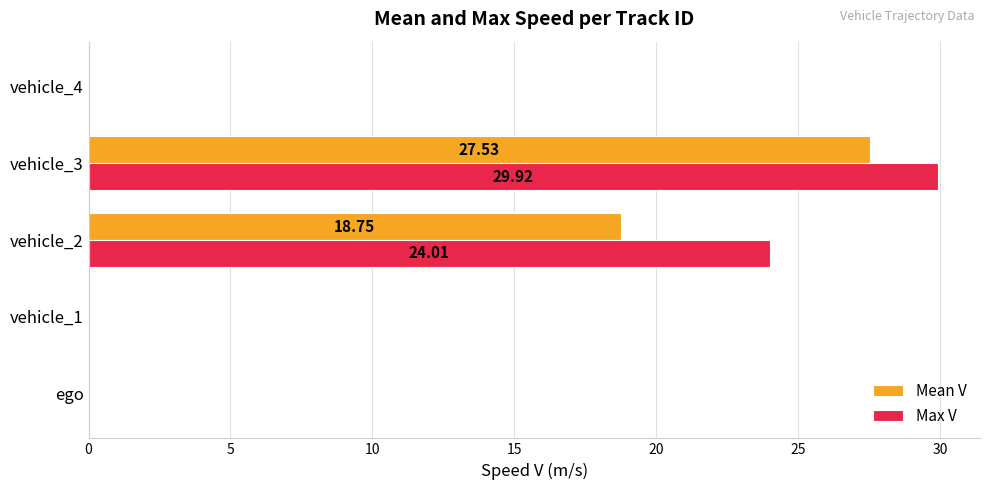

What is the greatest value displayed?

29.9